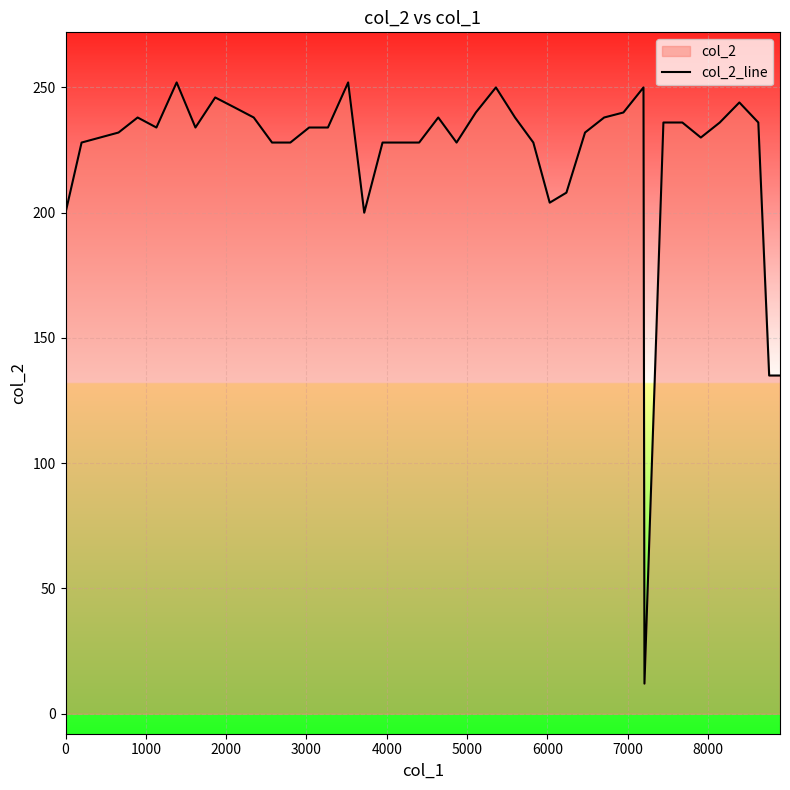

What is the minimum value shown in the chart?

12